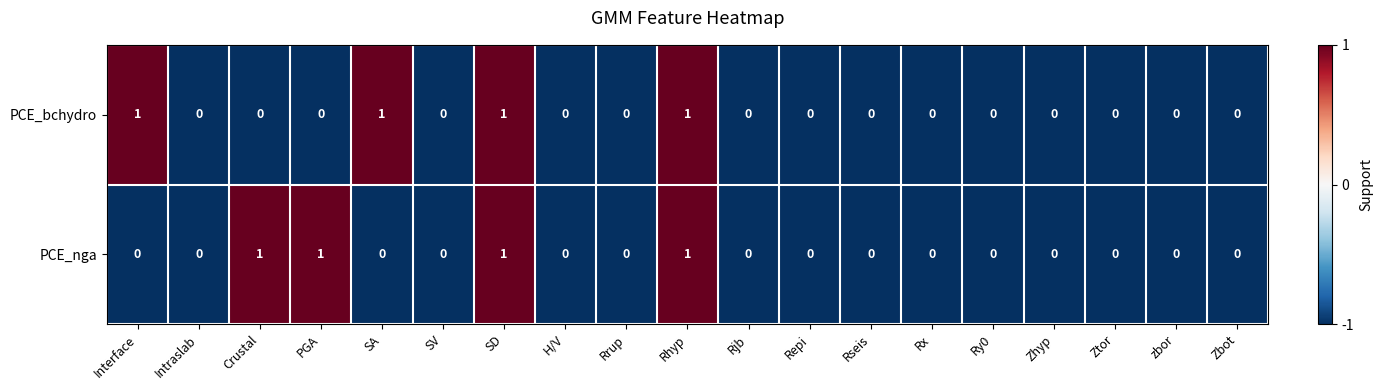

What is the sum of all PCE_nga values?

4